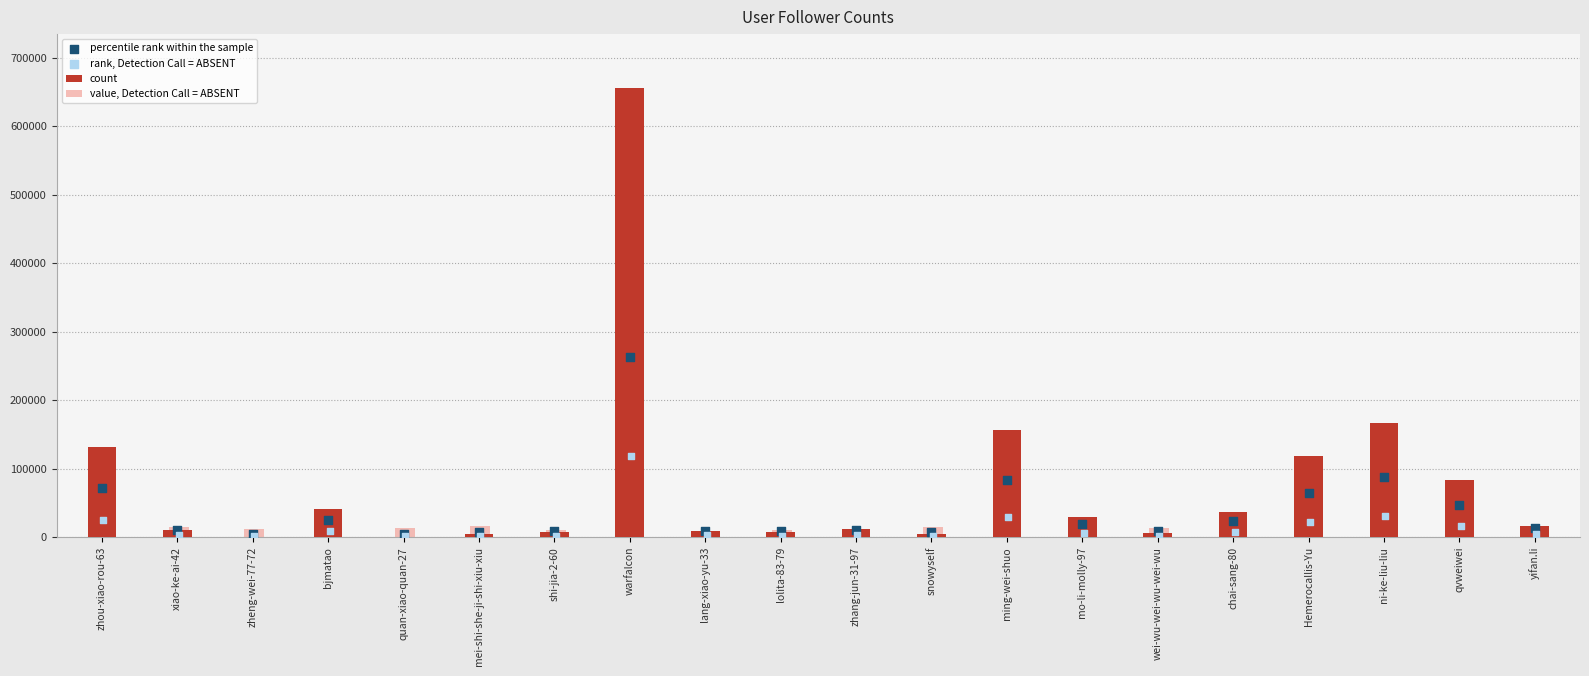

Which series has the largest total across all categories?

count